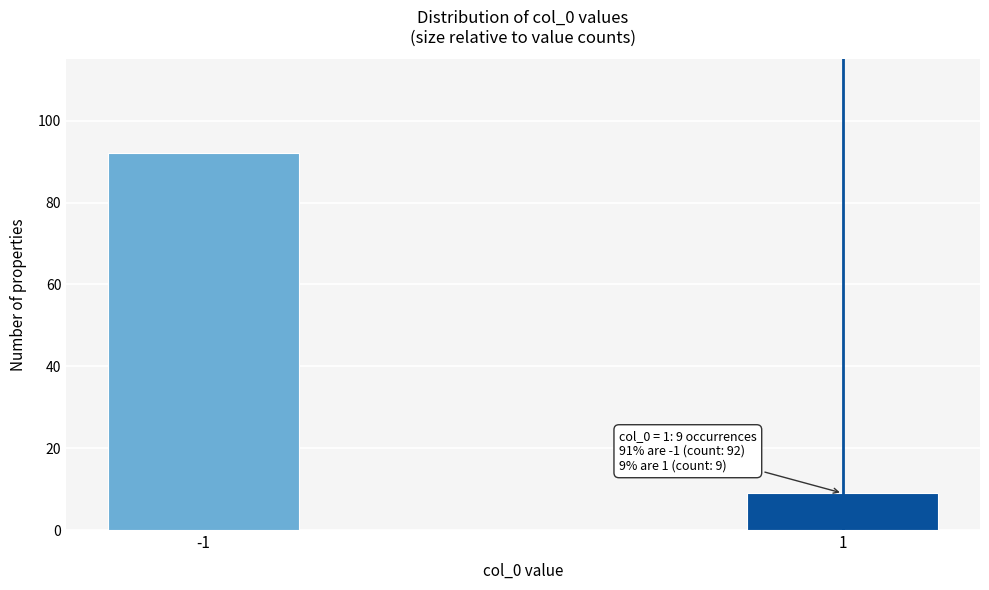

Reading left to right, what are all the values shown in this chart?

92	9